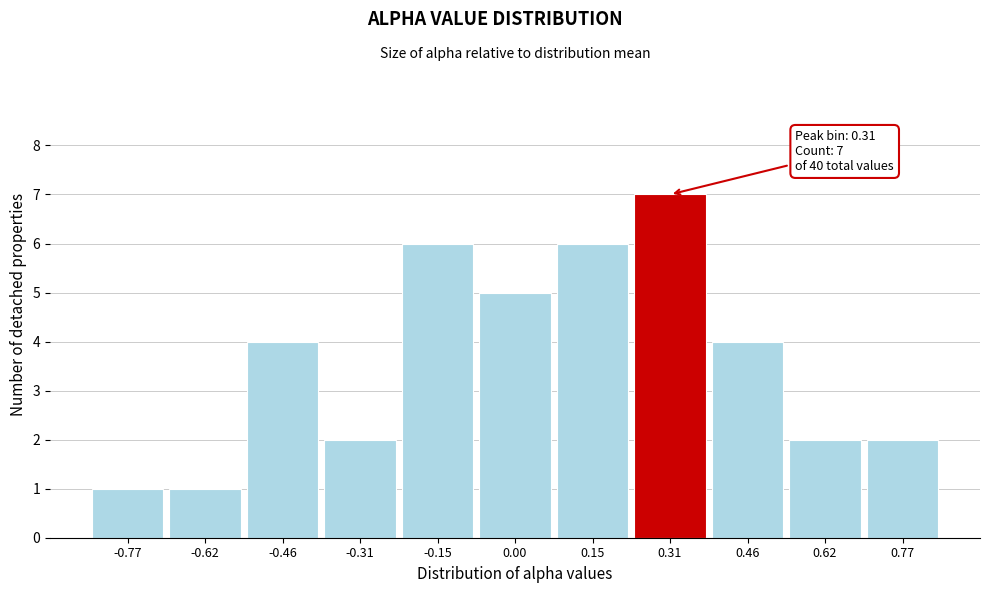

Over which range of the x-axis is the bar tallest?

0.24 to 0.38